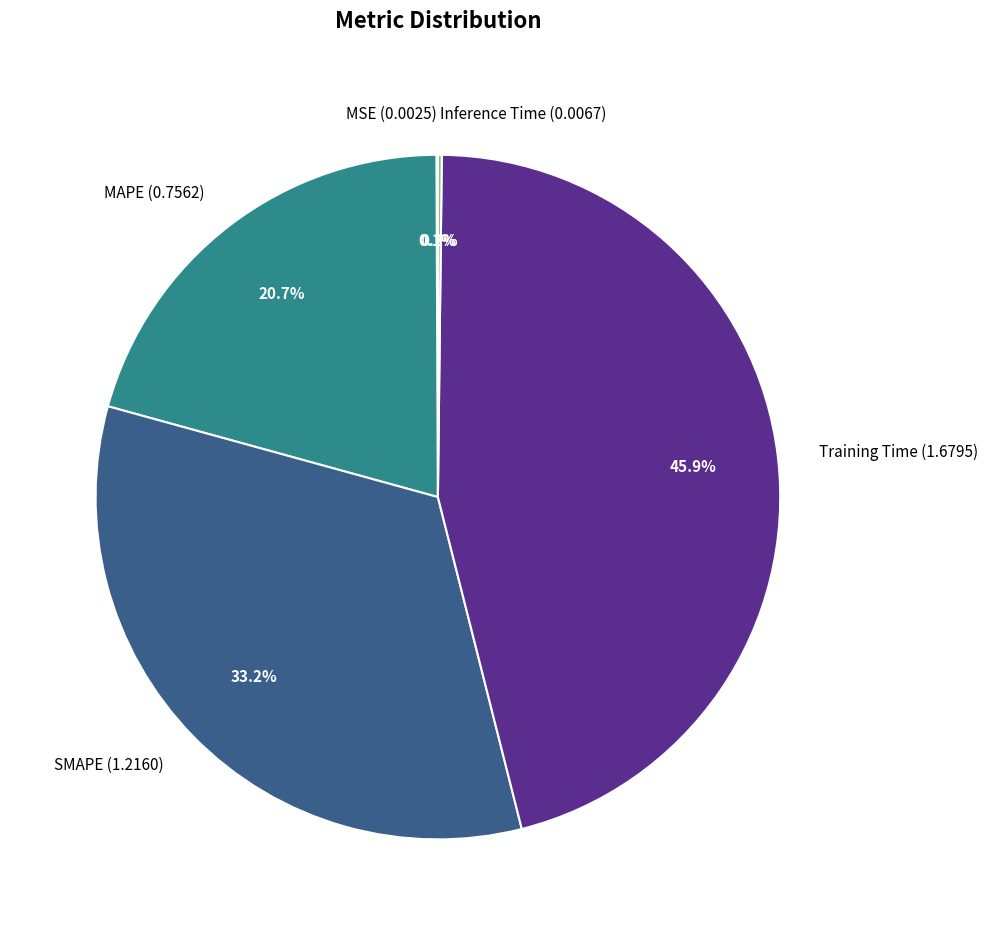

Is it true that Training Time is 38% of the pie?

False